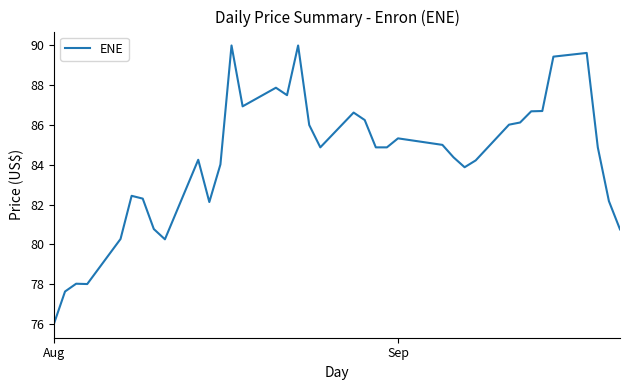

What is the maximum value shown in the chart?

90.0